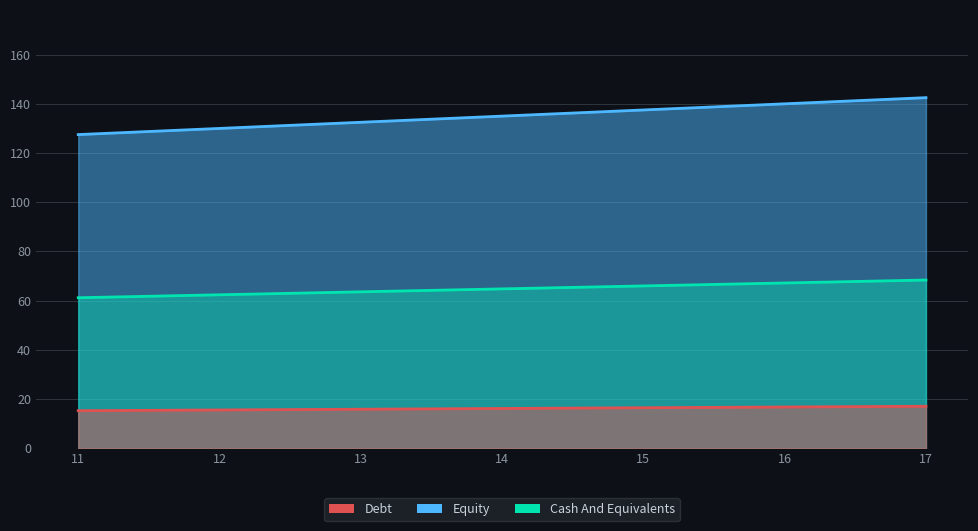

Is the value of Cash And Equivalents at 14 greater than the value of Debt at 14?

No